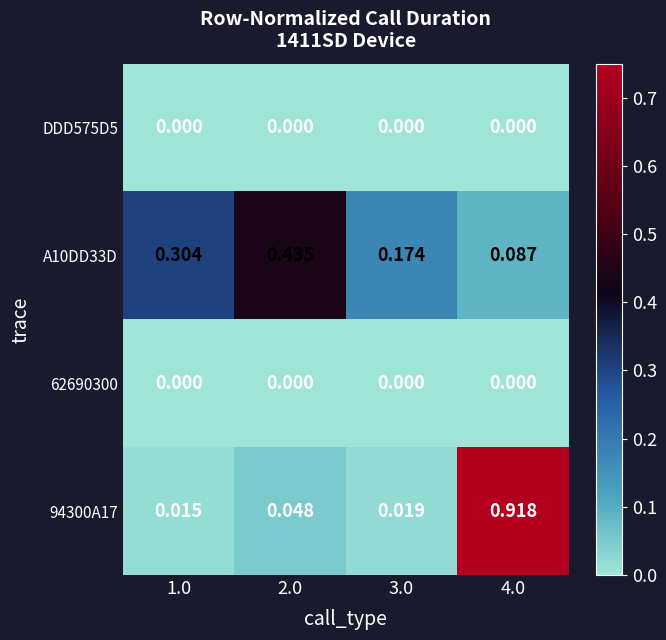

Is the value of 62690300 at 2.0 greater than the value of 94300A17 at 4.0?

No